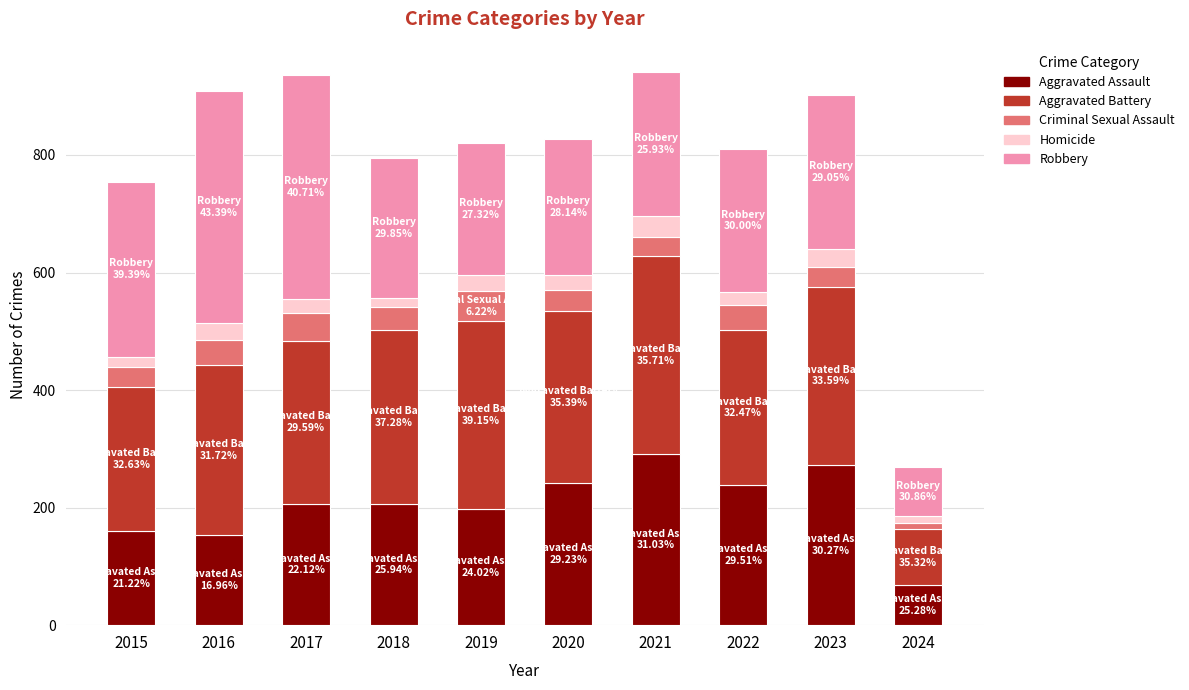

What is the sum of the Aggravated Assault values at 2021 and 2018?

498